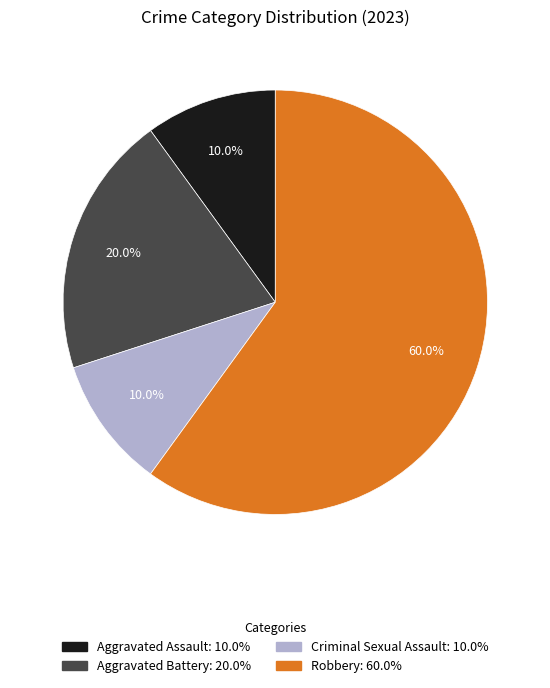

Does any single category account for the majority?

Yes